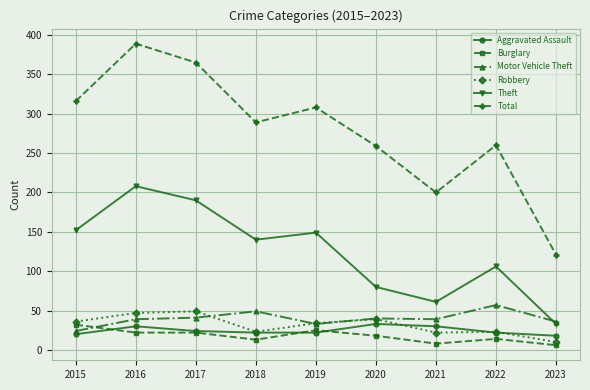

Which series changed the most between 2015 and 2023?

Total